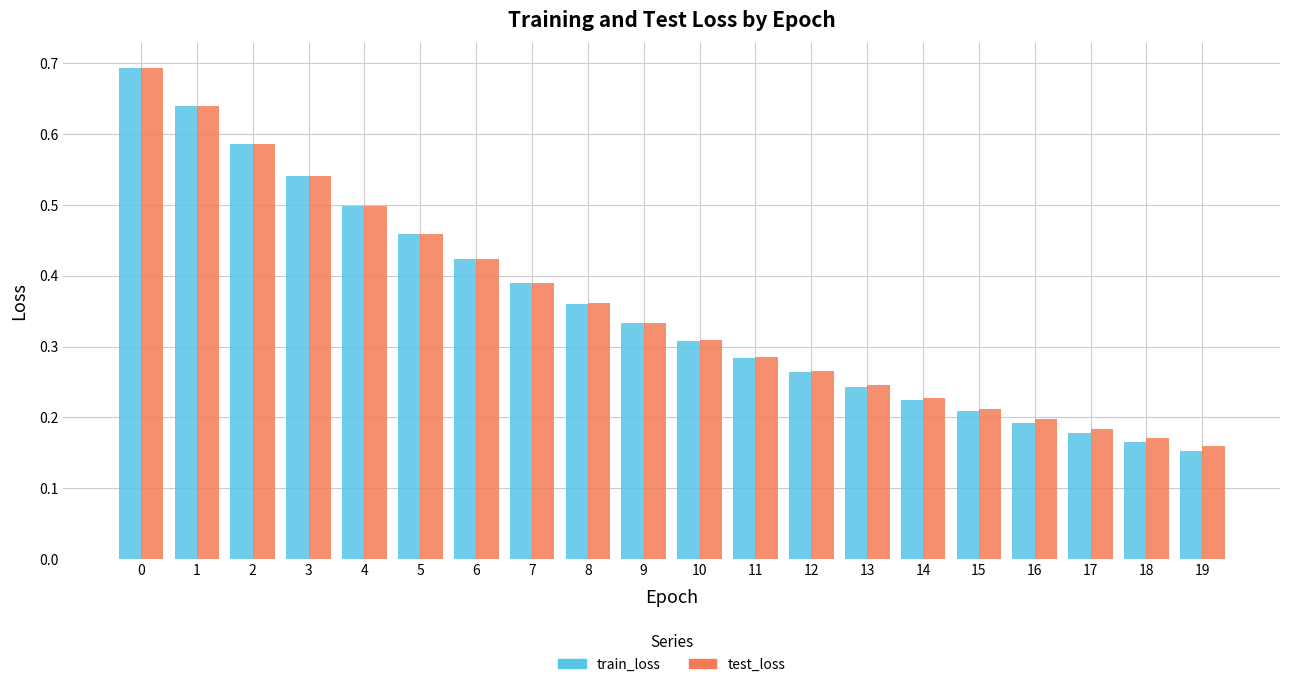

Count the number of categories in the chart.

20